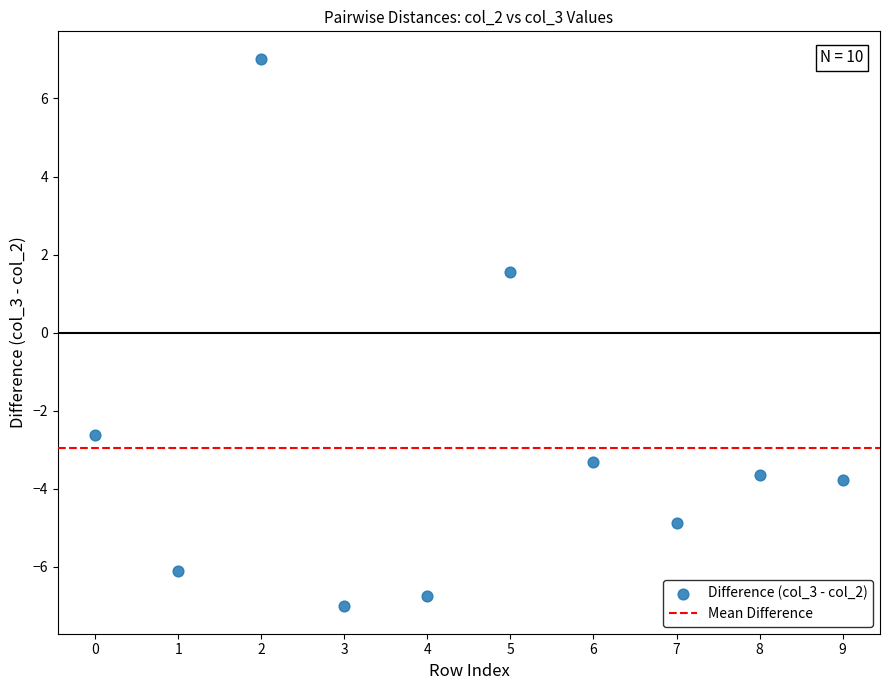

What is the range of Y values (max minus min)?

14.0